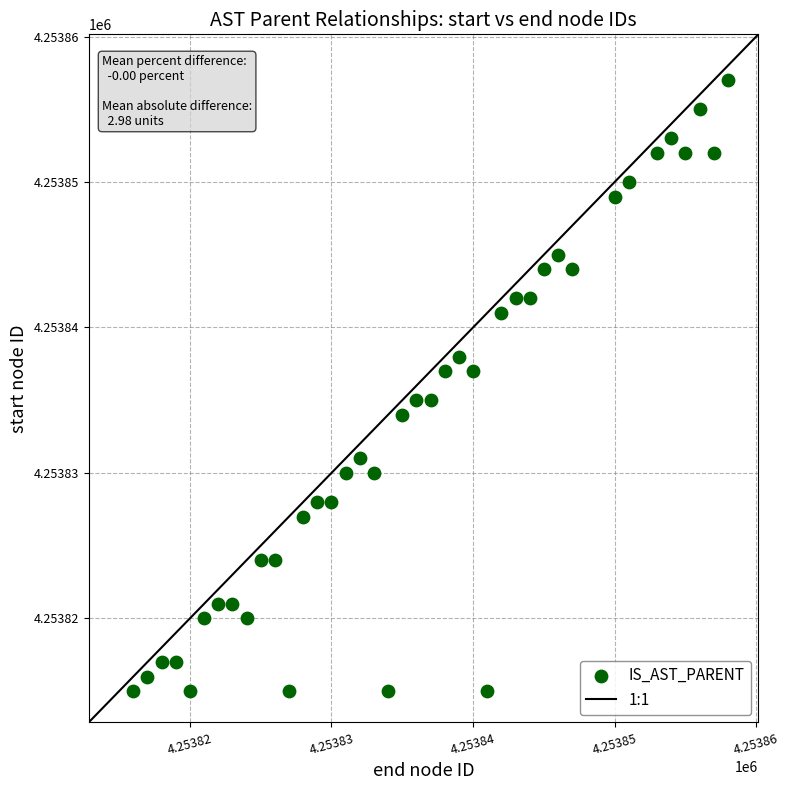

What is the range of Y values (max minus min)?

42